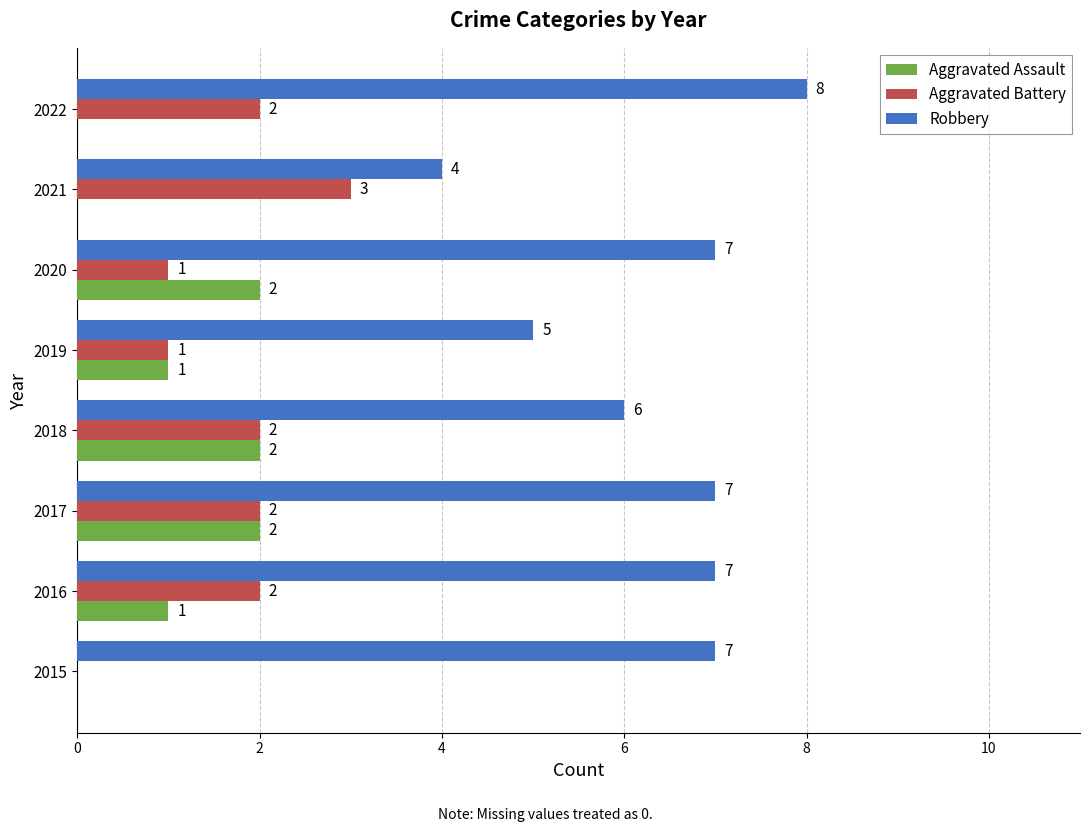

Read the Aggravated Battery value at 2021.

3